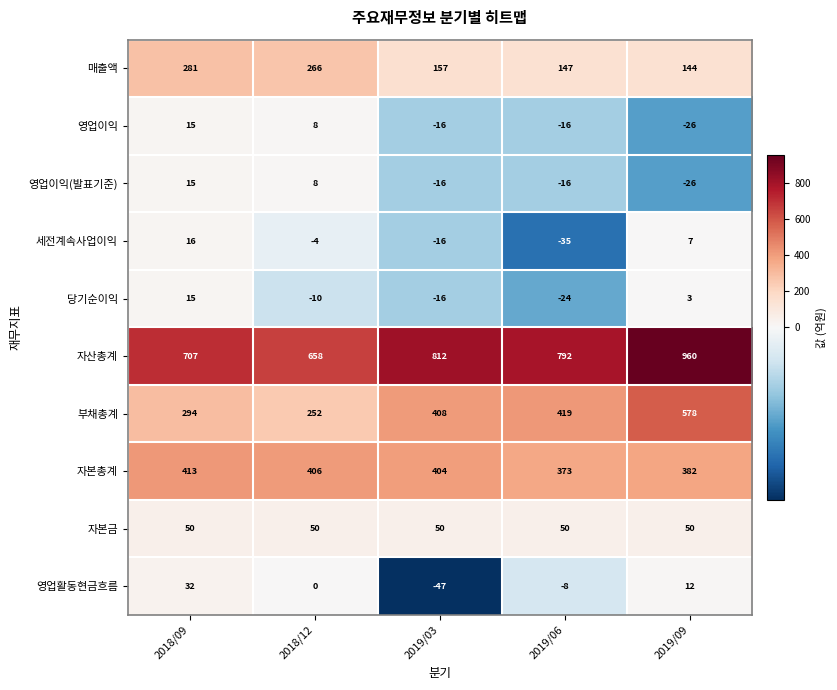

Read the 영업활동현금흐름 value at 2019/06, to the nearest 10.

-10